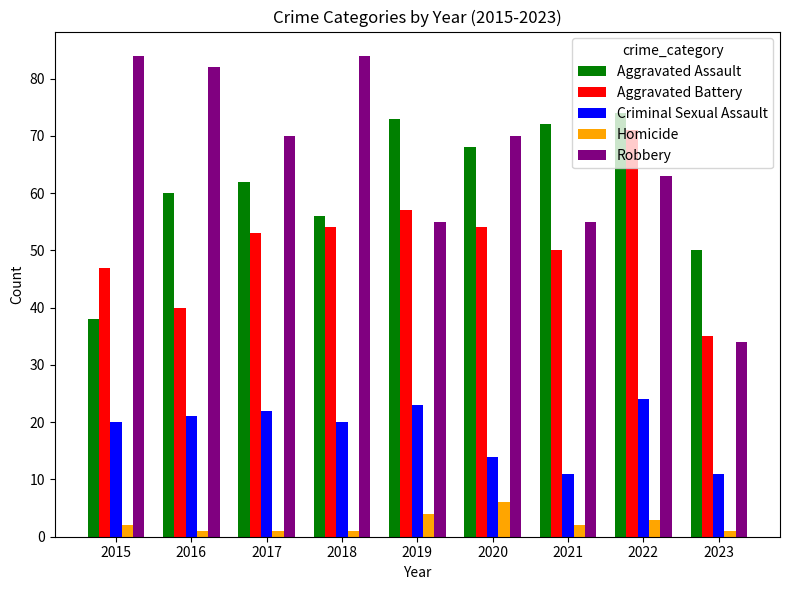

Rank the series at 2021 from highest to lowest value.

Aggravated Assault, Robbery, Aggravated Battery, Criminal Sexual Assault, Homicide